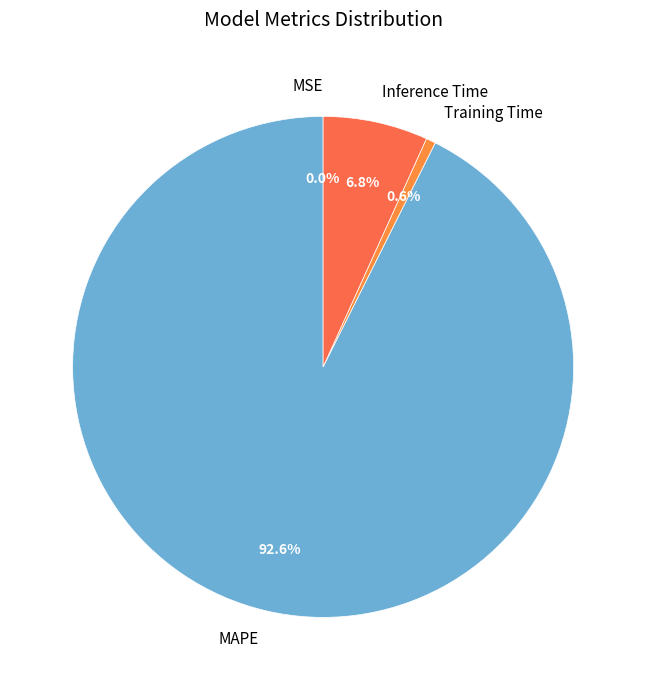

Which category has the biggest portion of the pie?

MAPE